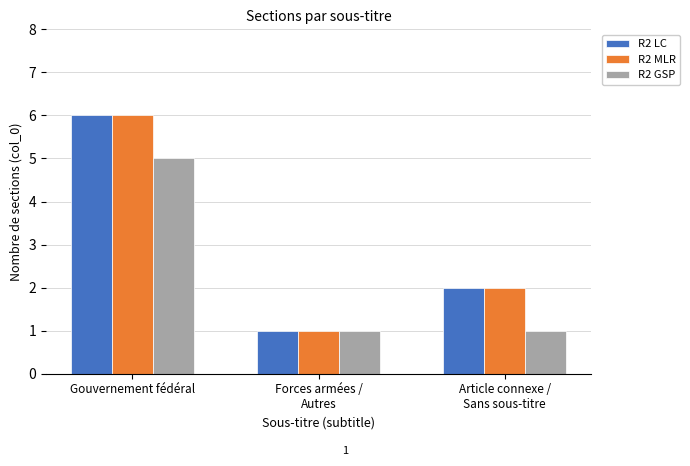

What are all the series names shown in the legend?

R2 LC, R2 MLR, R2 GSP